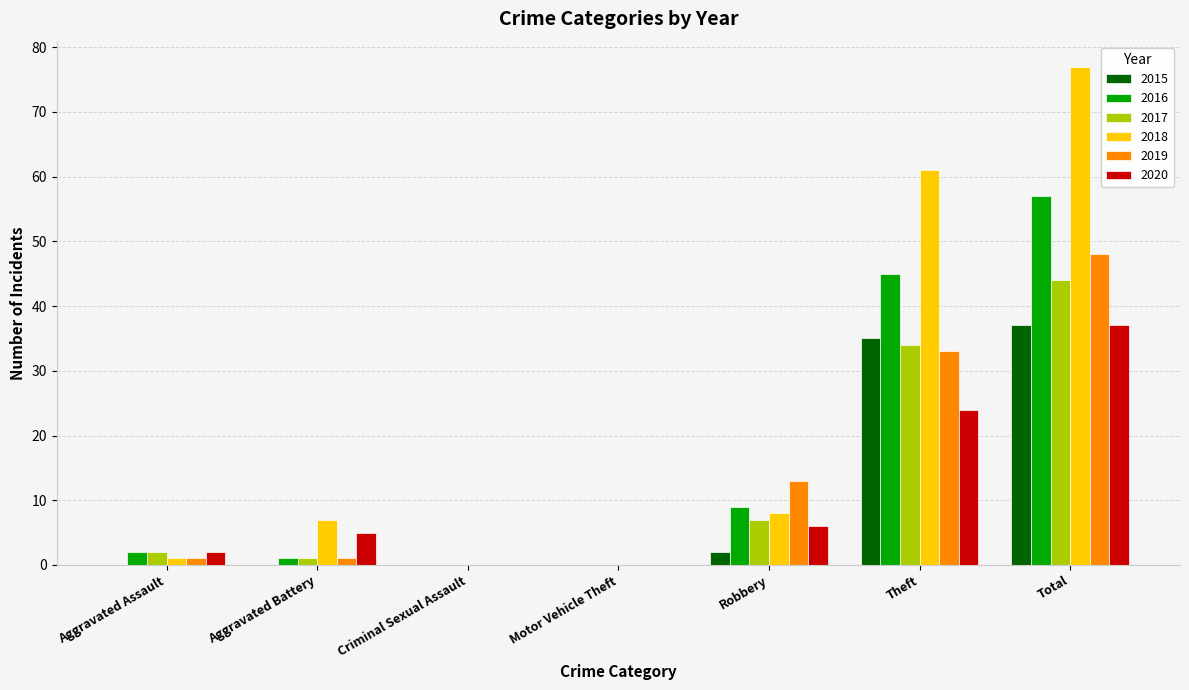

True or false: 2020 has a value of 0 at Criminal Sexual Assault.

True